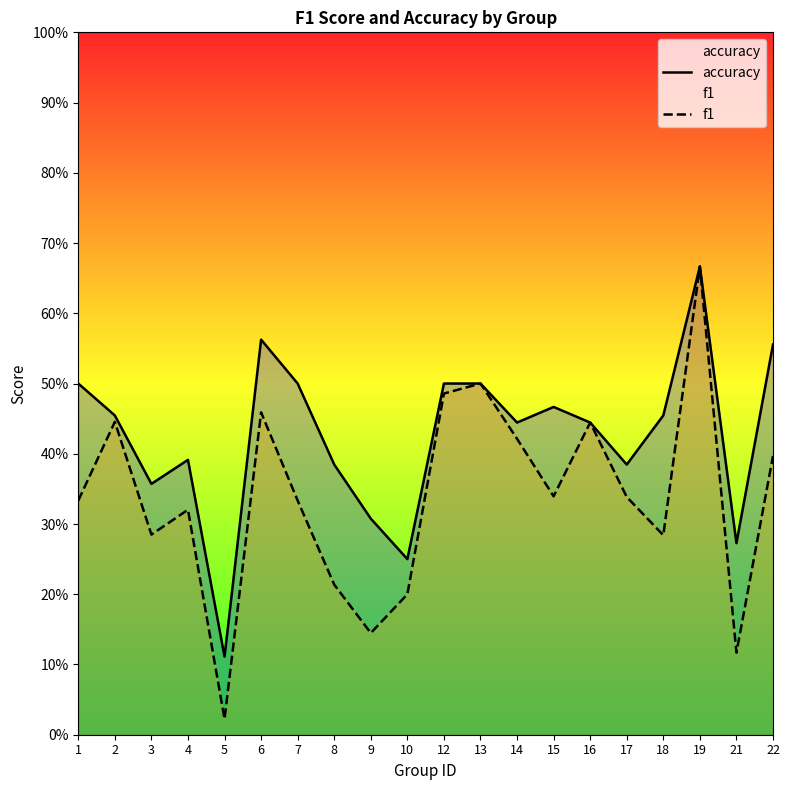

Which label corresponds to the smallest value in the chart?

5